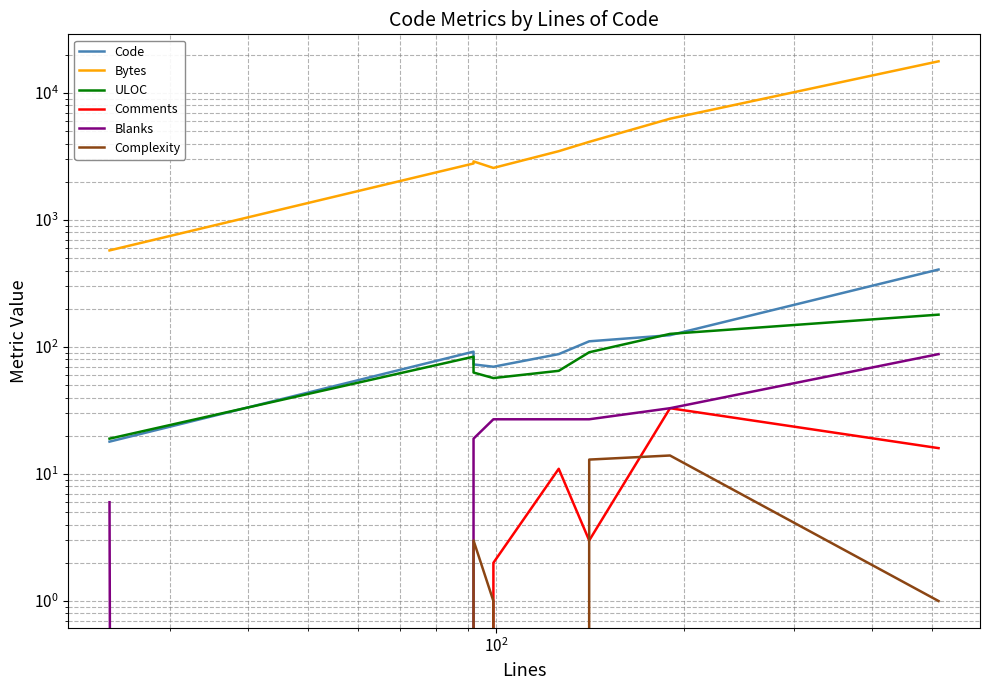

Which series has the largest total across all categories?

Bytes